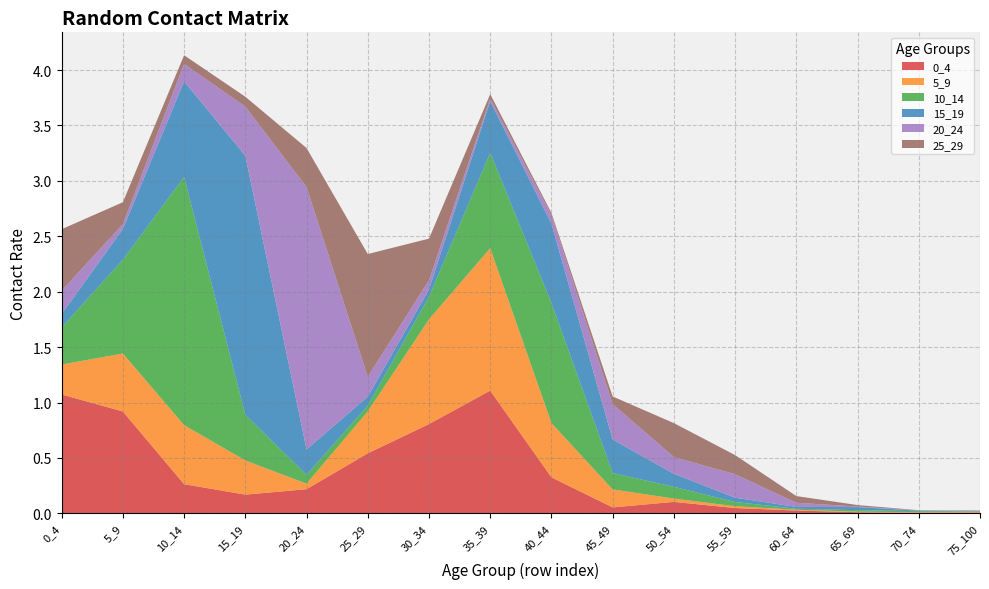

Reading left to right, what are all the values shown in this chart?

0_4: 0_4=1.1	5_9=0.9	10_14=0.3	15_19=0.2	20_24=0.2	25_29=0.5	30_34=0.8	35_39=1.1	40_44=0.3	45_49=0.1	50_54=0.1	55_59=0.0	60_64=0.0	65_69=0.0	70_74=0.0	75_100=0.0
5_9: 0_4=0.3	5_9=0.5	10_14=0.5	15_19=0.3	20_24=0.1	25_29=0.4	30_34=0.9	35_39=1.3	40_44=0.5	45_49=0.2	50_54=0.0	55_59=0.0	60_64=0.0	65_69=0.0	70_74=0.0	75_100=0.0
10_14: 0_4=0.3	5_9=0.8	10_14=2.2	15_19=0.4	20_24=0.1	25_29=0.1	30_34=0.2	35_39=0.9	40_44=1.1	45_49=0.1	50_54=0.1	55_59=0.0	60_64=0.0	65_69=0.0	70_74=0.0	75_100=0.0
15_19: 0_4=0.1	5_9=0.3	10_14=0.9	15_19=2.3	20_24=0.2	25_29=0.1	30_34=0.1	35_39=0.5	40_44=0.7	45_49=0.3	50_54=0.1	55_59=0.0	60_64=0.0	65_69=0.0	70_74=0.0	75_100=0.0
20_24: 0_4=0.2	5_9=0.0	10_14=0.2	15_19=0.4	20_24=2.4	25_29=0.2	30_34=0.1	35_39=0.0	40_44=0.1	45_49=0.3	50_54=0.2	55_59=0.2	60_64=0.0	65_69=0.0	70_74=0.0	75_100=0.0
25_29: 0_4=0.6	5_9=0.2	10_14=0.1	15_19=0.1	20_24=0.4	25_29=1.1	30_34=0.4	35_39=0.0	40_44=0.0	45_49=0.1	50_54=0.3	55_59=0.2	60_64=0.1	65_69=0.0	70_74=0.0	75_100=0.0